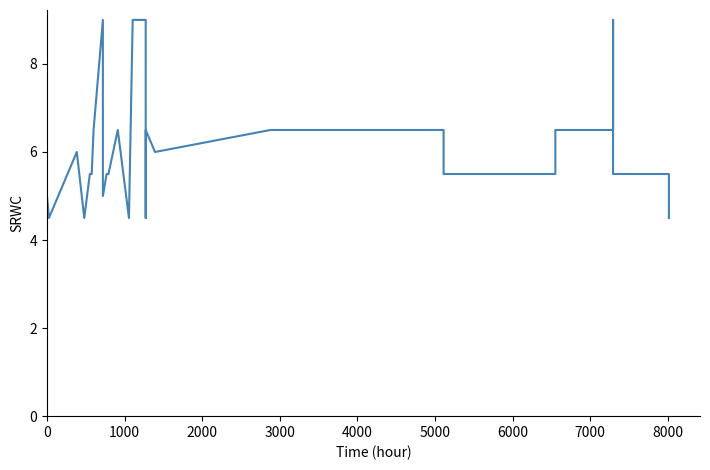

What is the smallest value displayed?

4.5